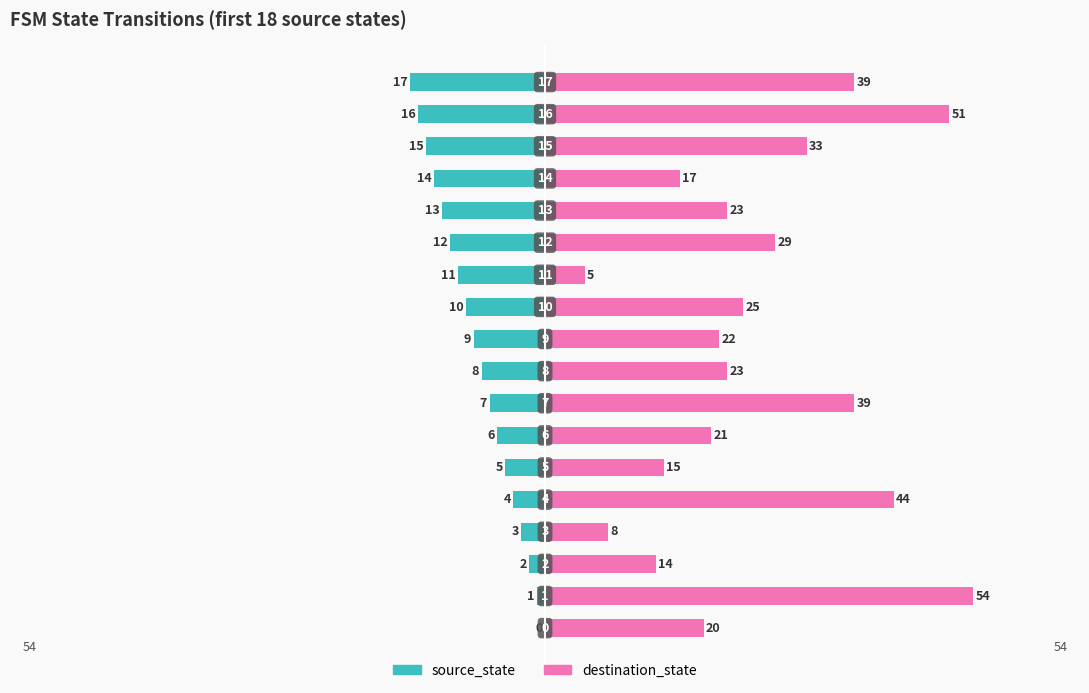

What position from the right is 14?

4